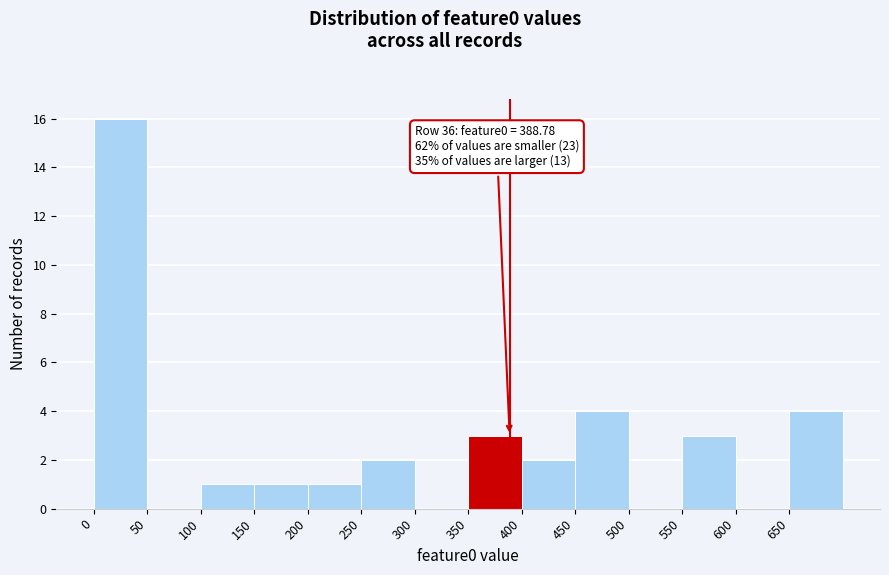

Over which range of the x-axis is the bar tallest?

0 to 50